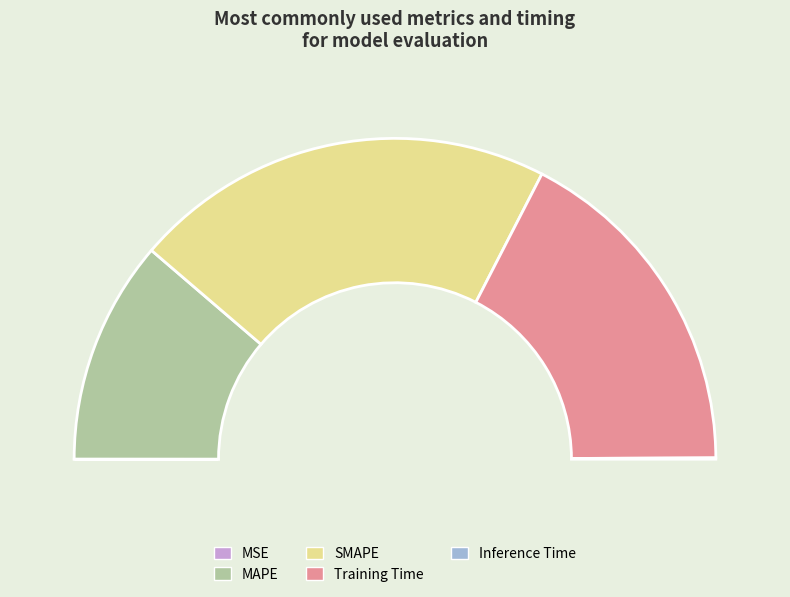

To the nearest percent, what portion does MAPE represent?

23%